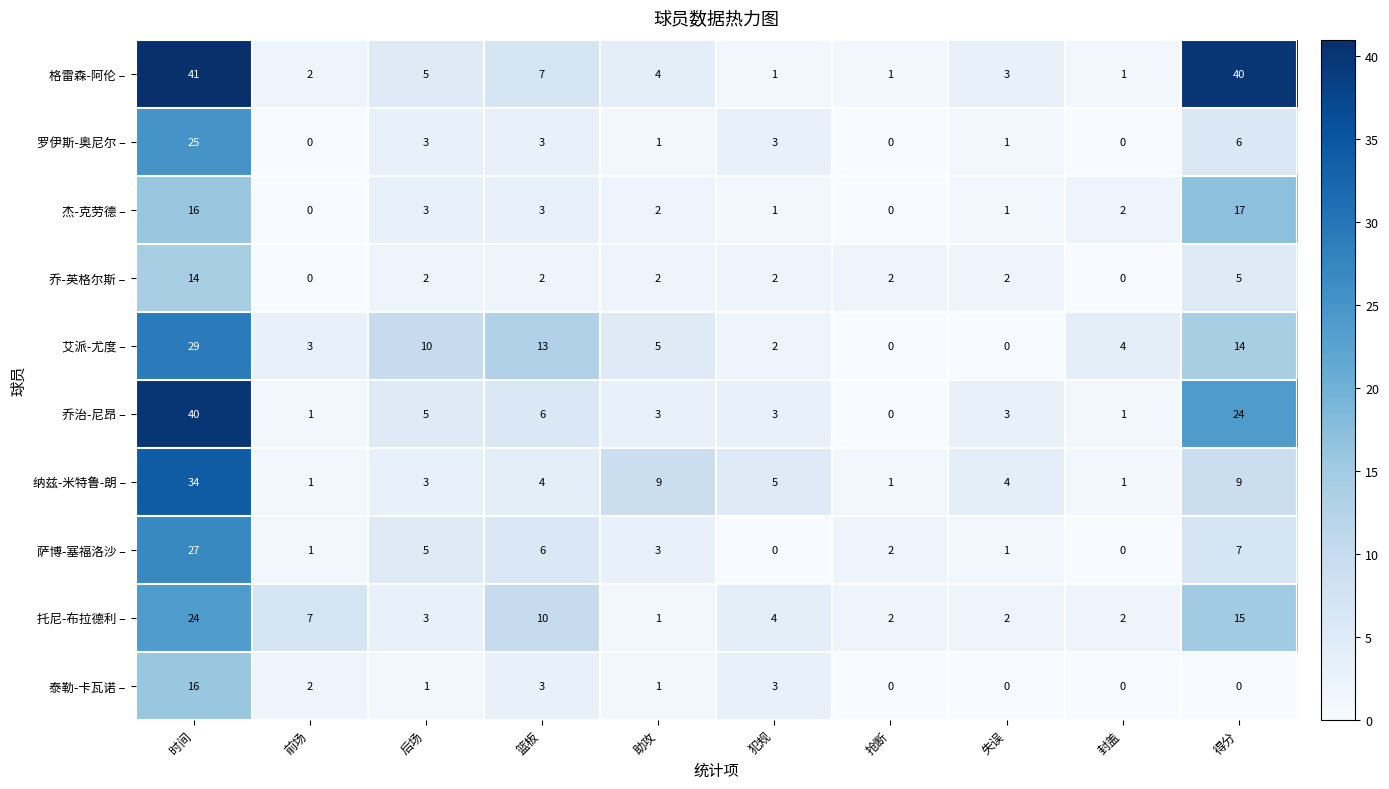

What is the spread (max minus min) of values at 封盖?

4